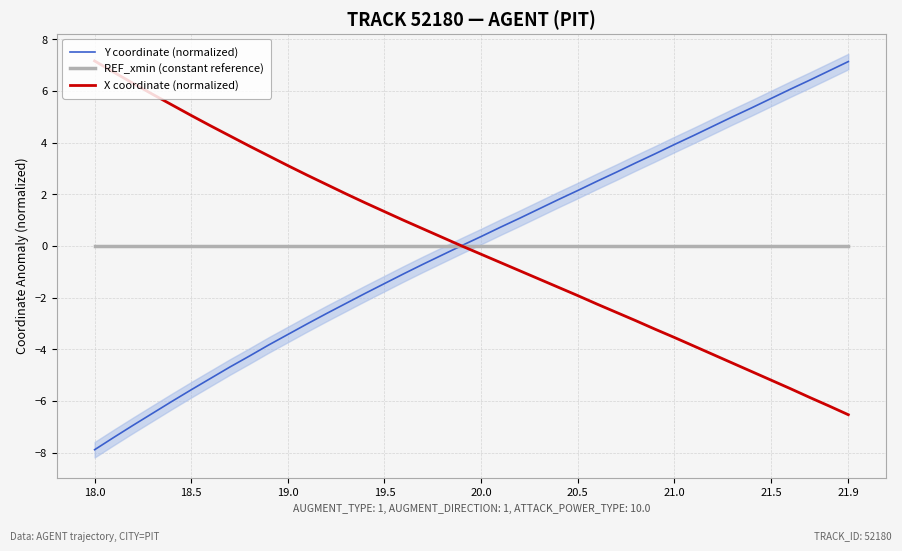

What is the value of the X coordinate (normalized) point at the 5th from the left?

5.5